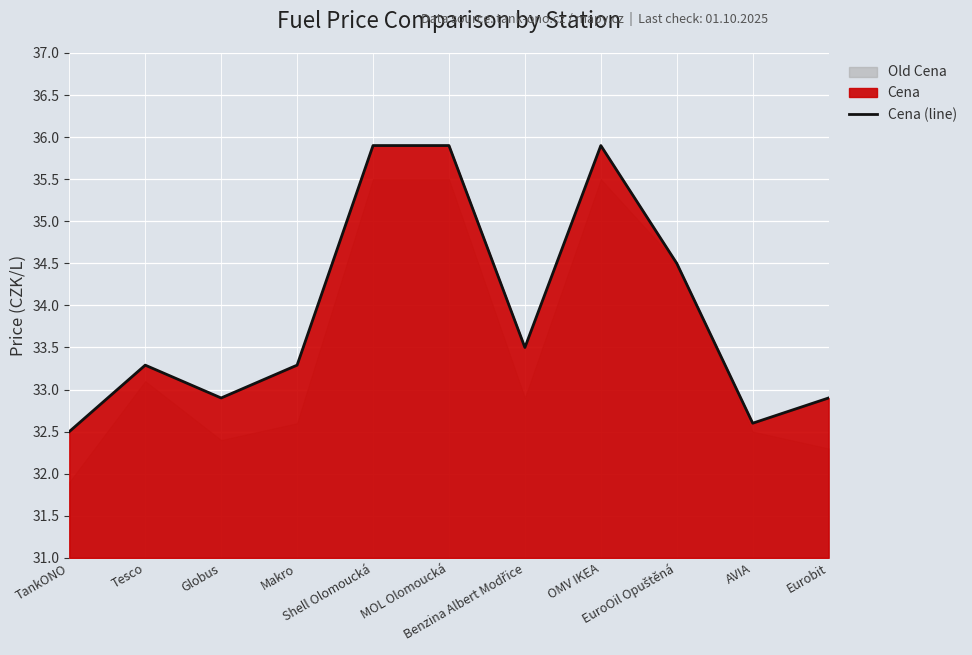

What is the change in value from Tesco to AVIA?

-0.7